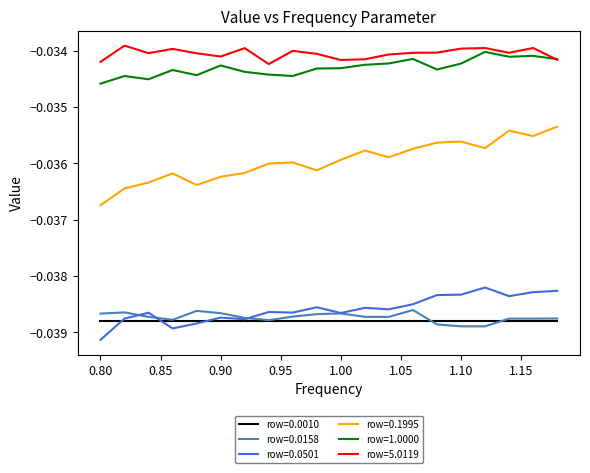

Which series has the largest total across all categories?

row=5.0119